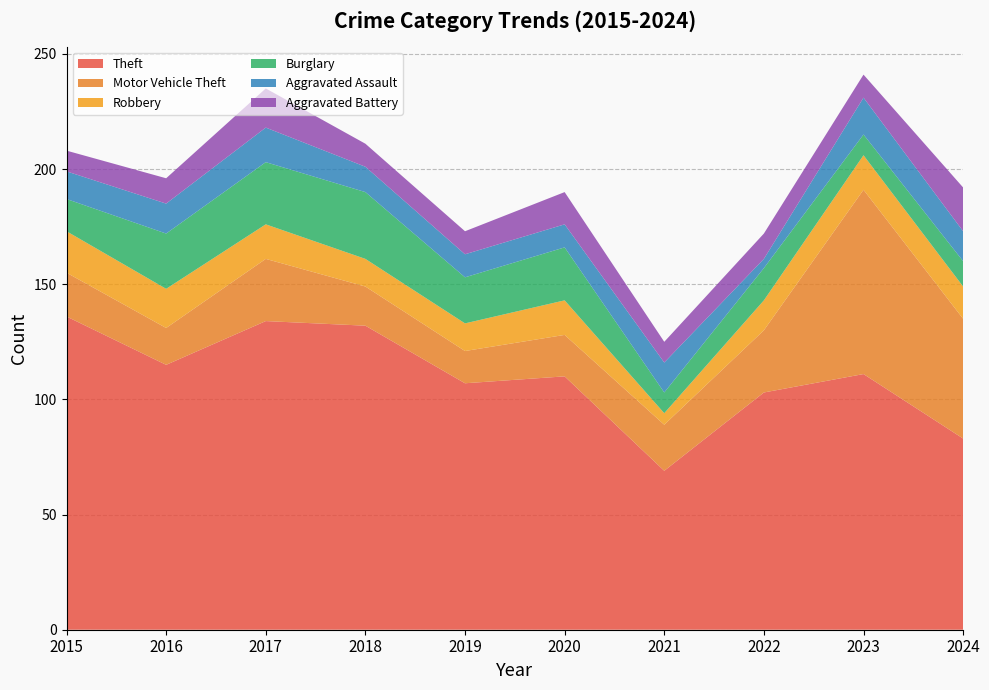

Reading right to left, what are all the values shown in this chart?

Theft: 83	111	103	69	110	107	132	134	115	136
Motor Vehicle Theft: 52	80	27	20	18	14	17	27	16	19
Robbery: 14	15	13	5	15	12	12	15	17	18
Burglary: 11	9	14	9	23	20	29	27	24	14
Aggravated Assault: 13	16	4	13	10	10	11	15	13	12
Aggravated Battery: 19	10	11	9	14	10	10	17	11	9